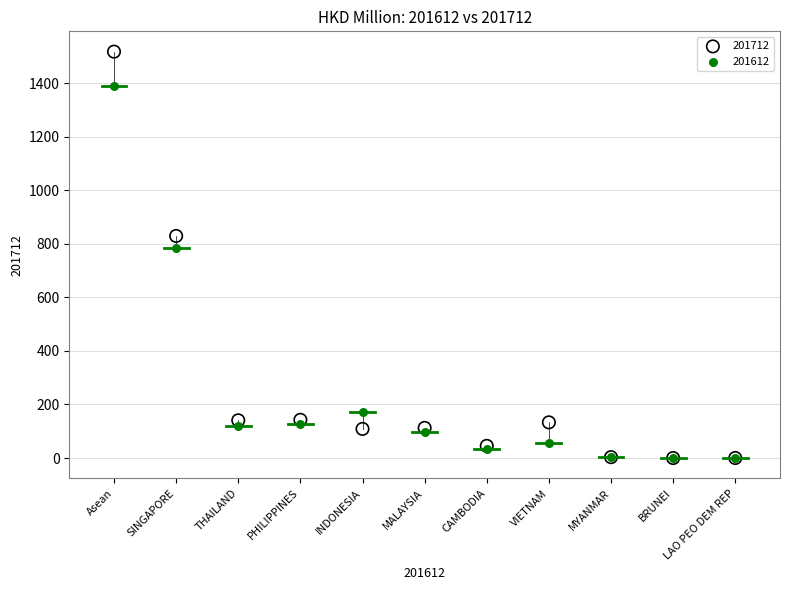

Across all series, what Y value is closest to 758?

784.3